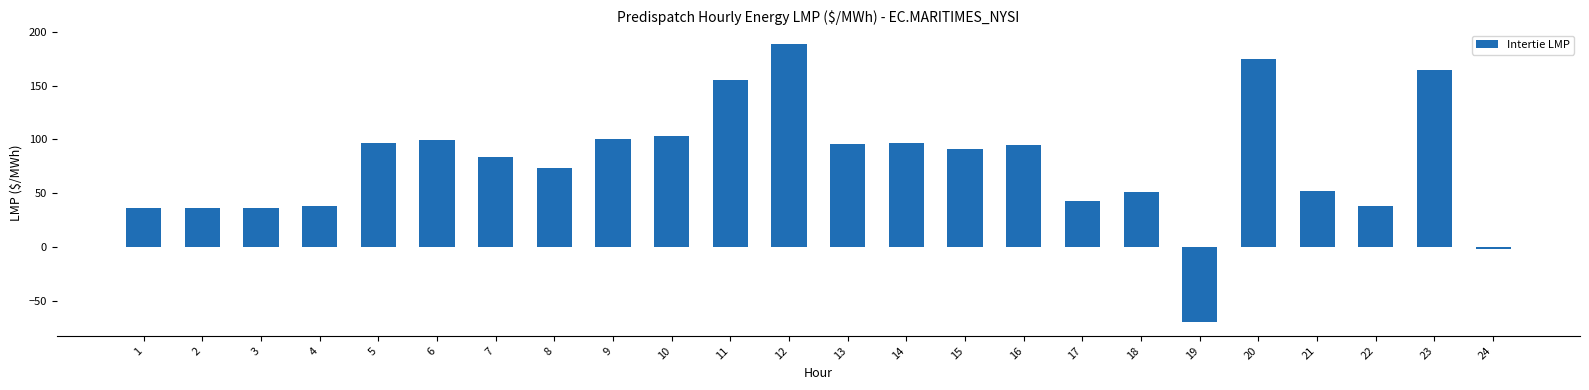

What is the value of the 19th bar from the left?

-69.7